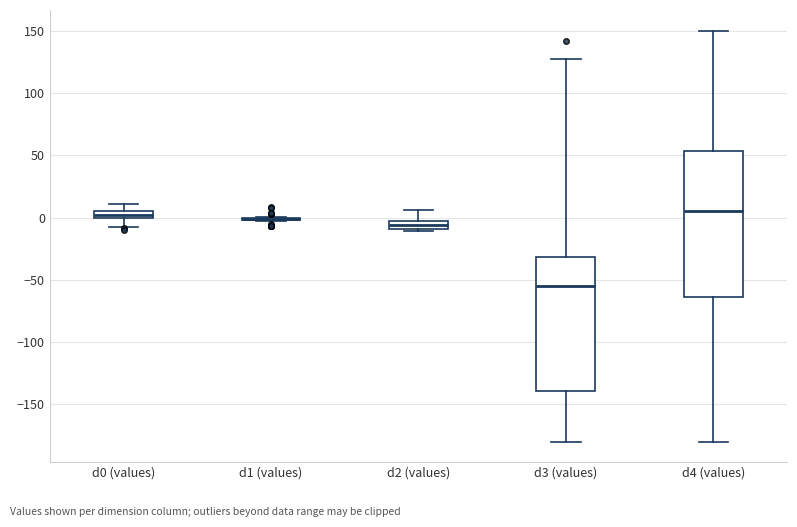

Where is the upper edge of the box for d2 (values) on the y-axis? The values are not printed on the chart, so give them approximately, as read against the axis.

-5